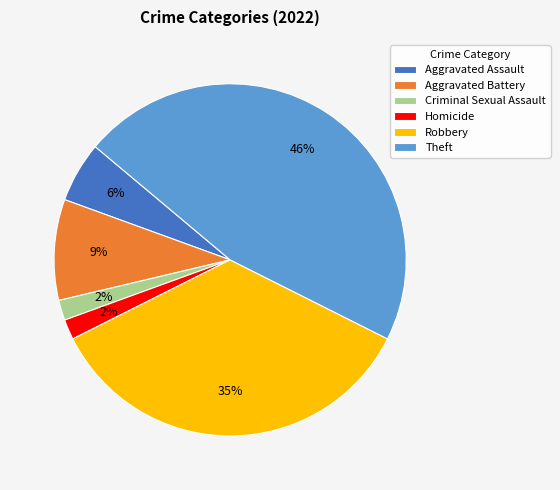

True or false: Theft accounts for 46% of the total.

True